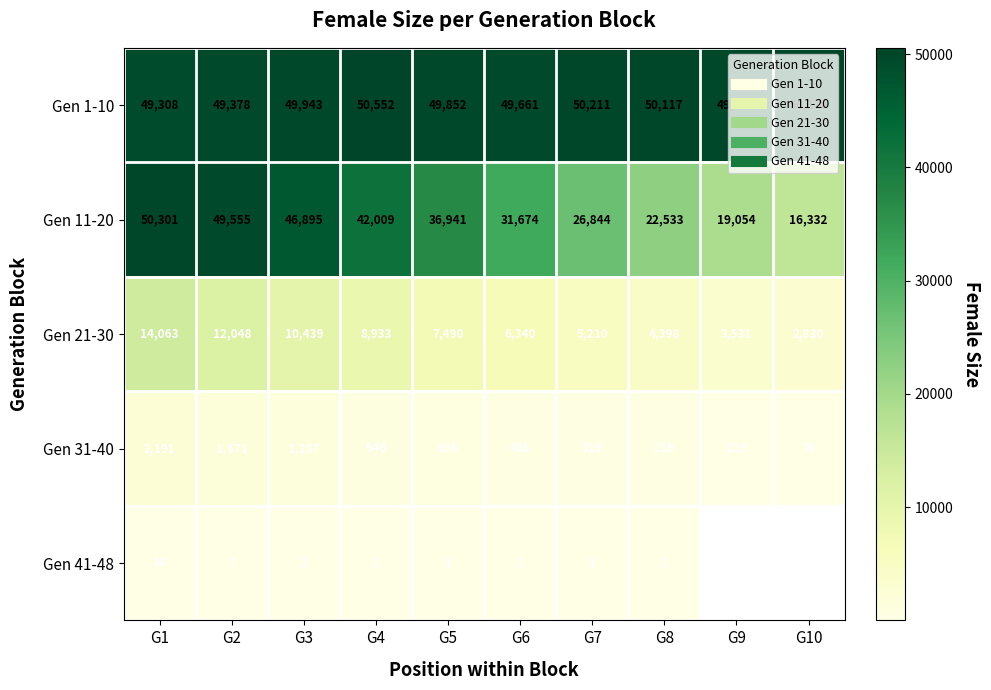

Rank the series by their maximum value, from lowest to highest.

Gen 41-48, Gen 31-40, Gen 21-30, Gen 11-20, Gen 1-10